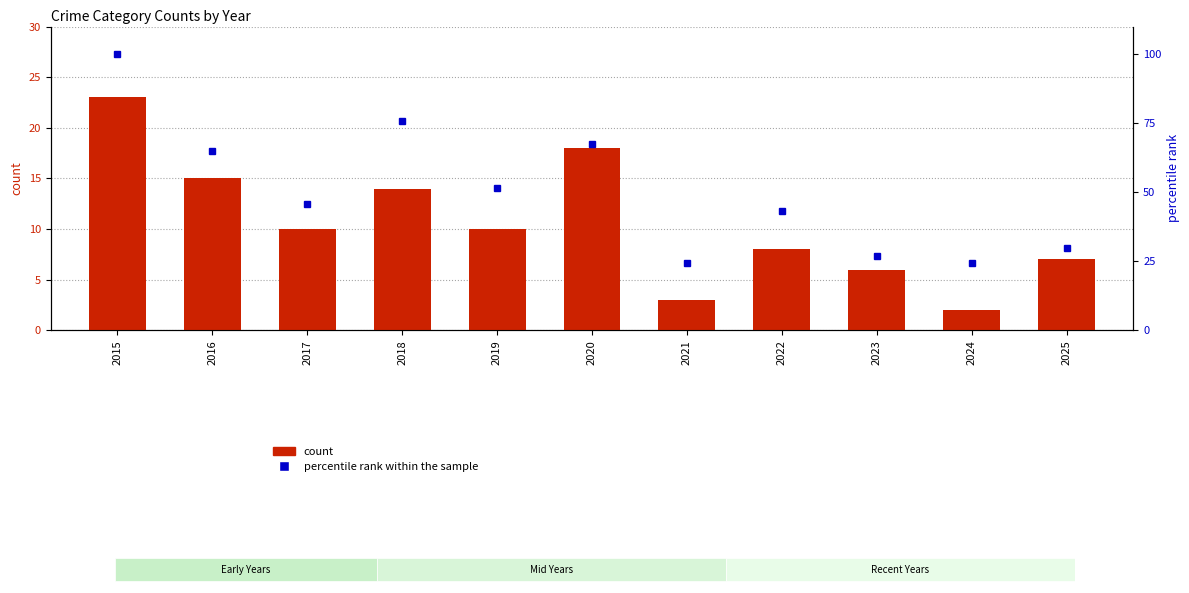

What are all the series names shown in the legend?

count, percentile rank within the sample